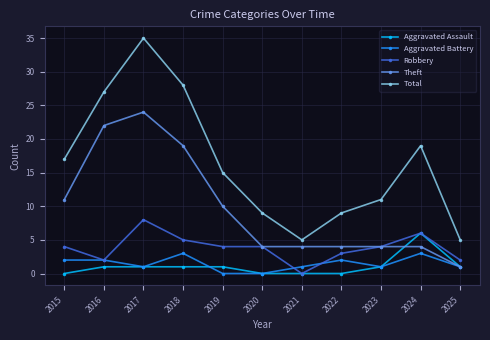

Rank the series by their maximum value, from highest to lowest.

Total, Theft, Robbery, Aggravated Assault, Aggravated Battery